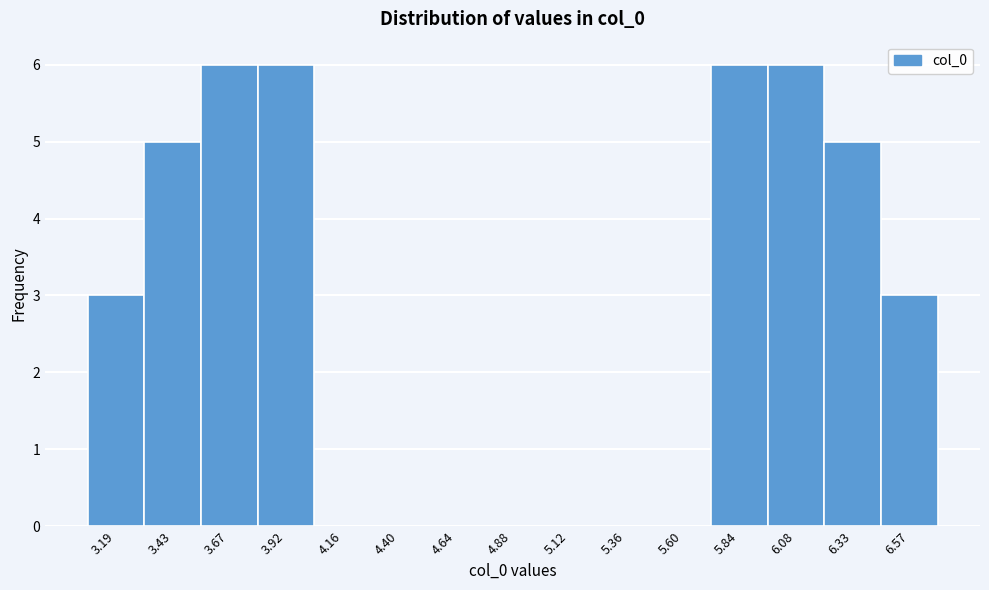

Reading left to right, what are all the values shown in this chart?

3.19=3	3.43=5	3.67=6	3.92=6	4.16=0	4.40=0	4.64=0	4.88=0	5.12=0	5.36=0	5.60=0	5.84=6	6.08=6	6.33=5	6.57=3